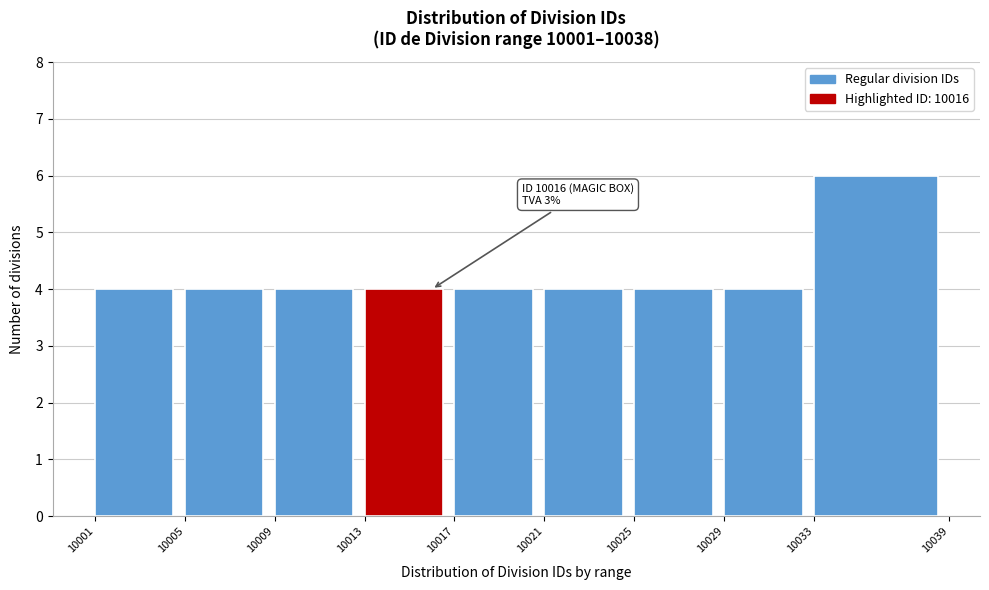

Which range on the x-axis has the tallest bar?

10033 to 10039